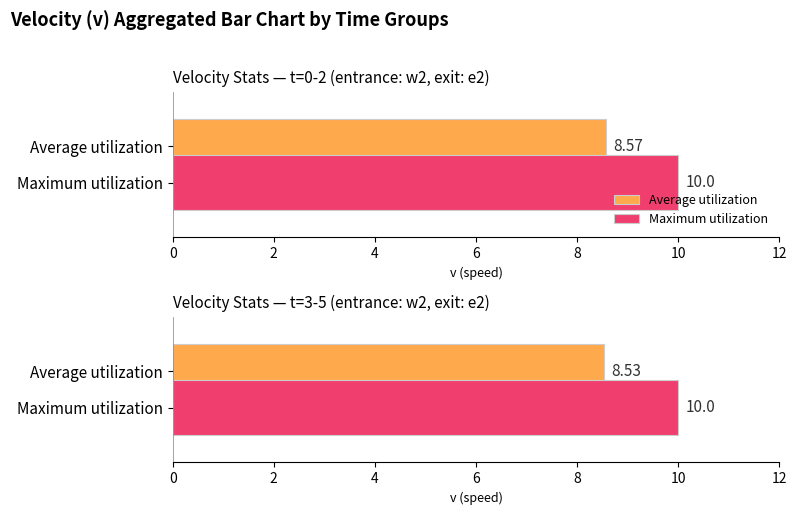

Which series has the largest range (max minus min)?

Average utilization